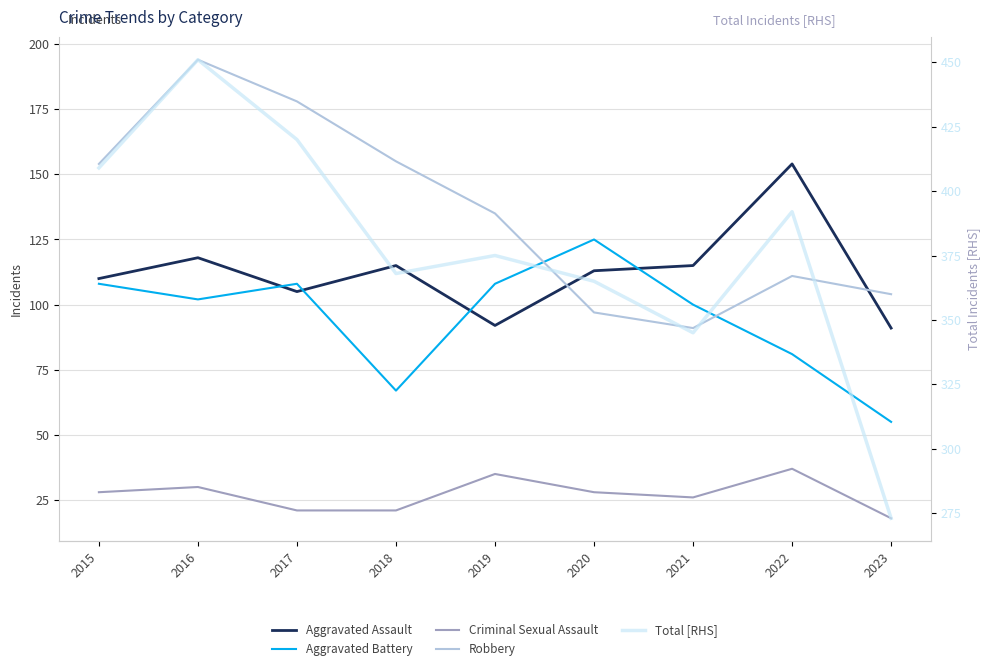

The value of Total [RHS] at 2019 is 375. True or false?

True